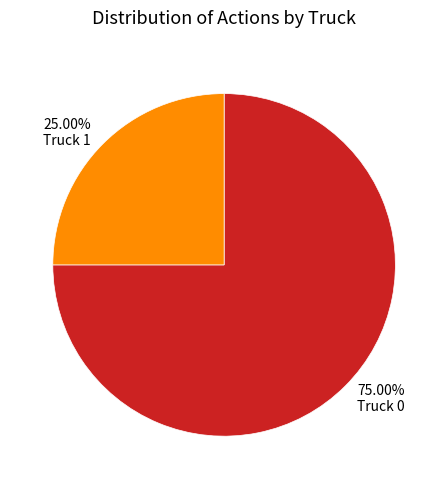

True or false: Truck 0 accounts for 86% of the total.

False